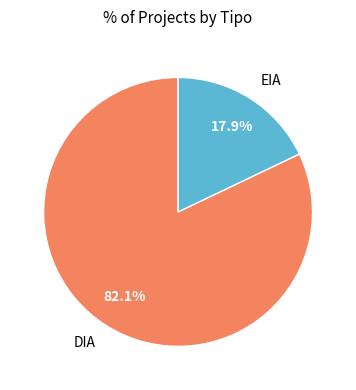

Combined, what portion of the pie is EIA and DIA?

100.0%